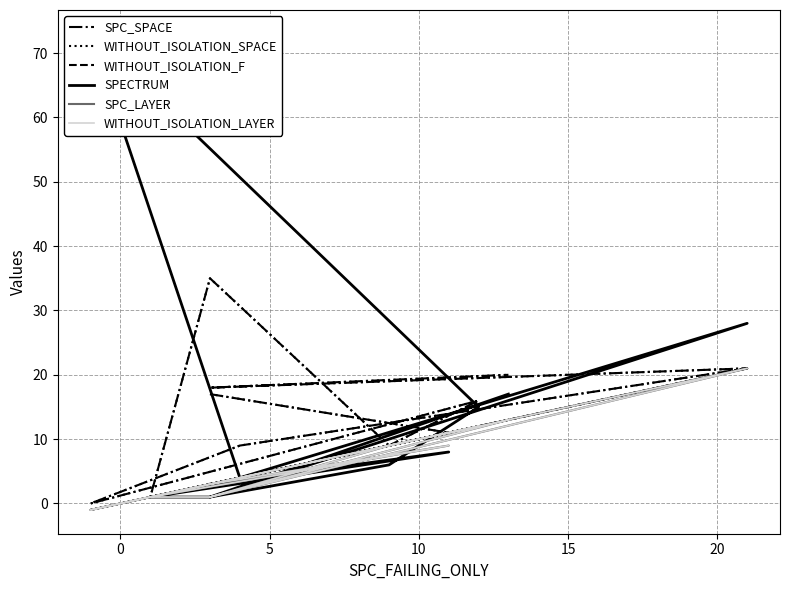

Is it true that WITHOUT_ISOLATION_SPACE equals 11 at 0?

True